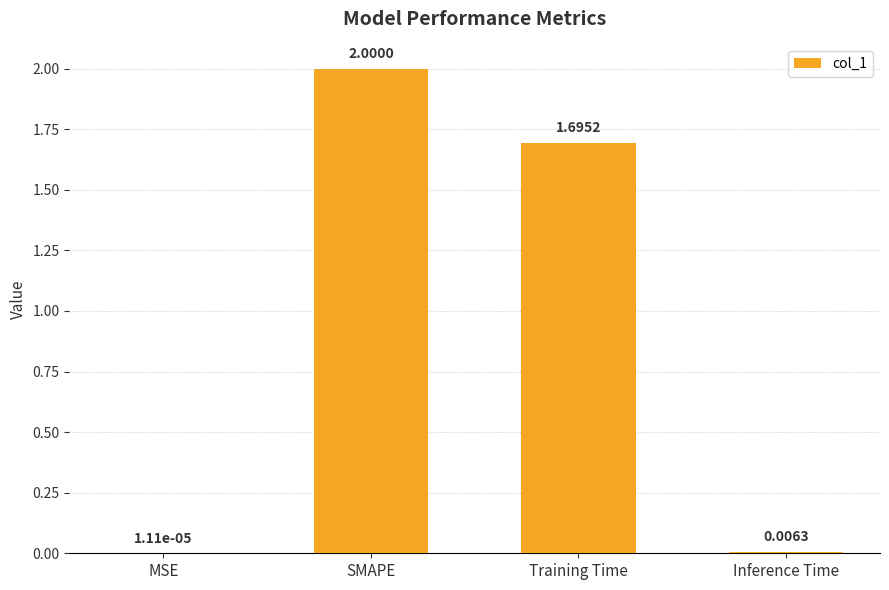

At which category does the chart reach its peak across all series?

SMAPE